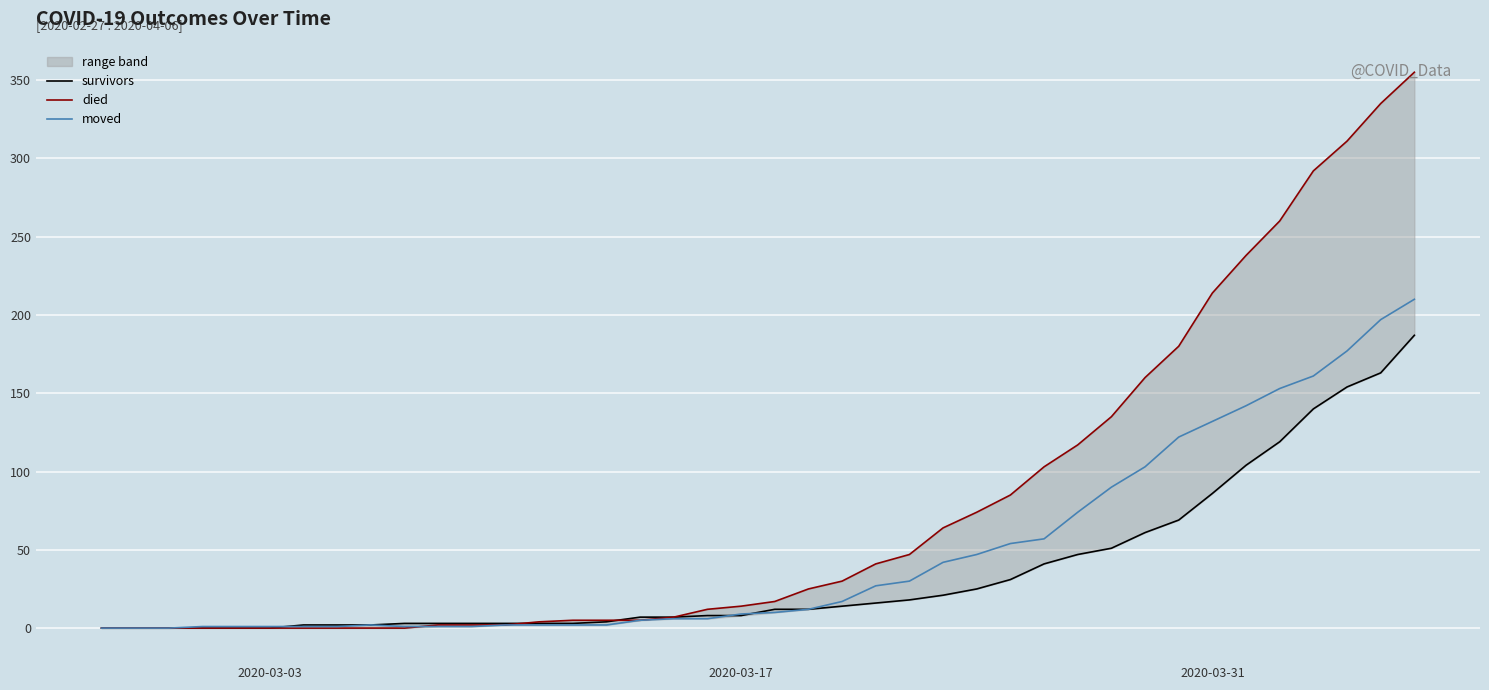

How many lines are shown in the chart?

3